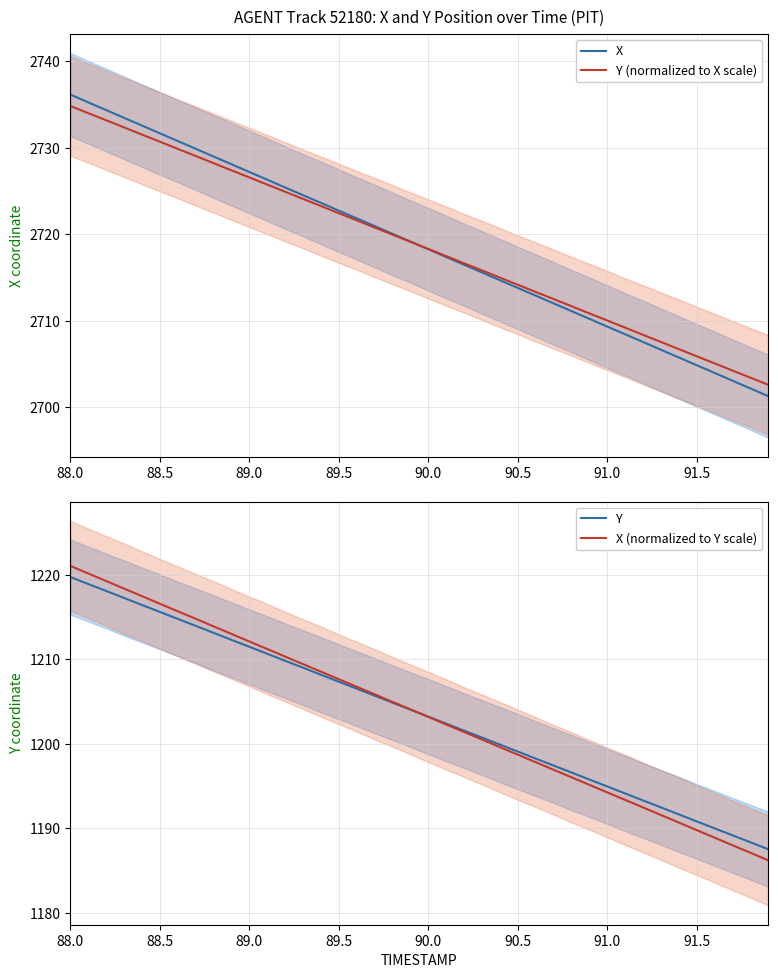

What is the difference between the maximum and second lowest values in the X series?

34.0